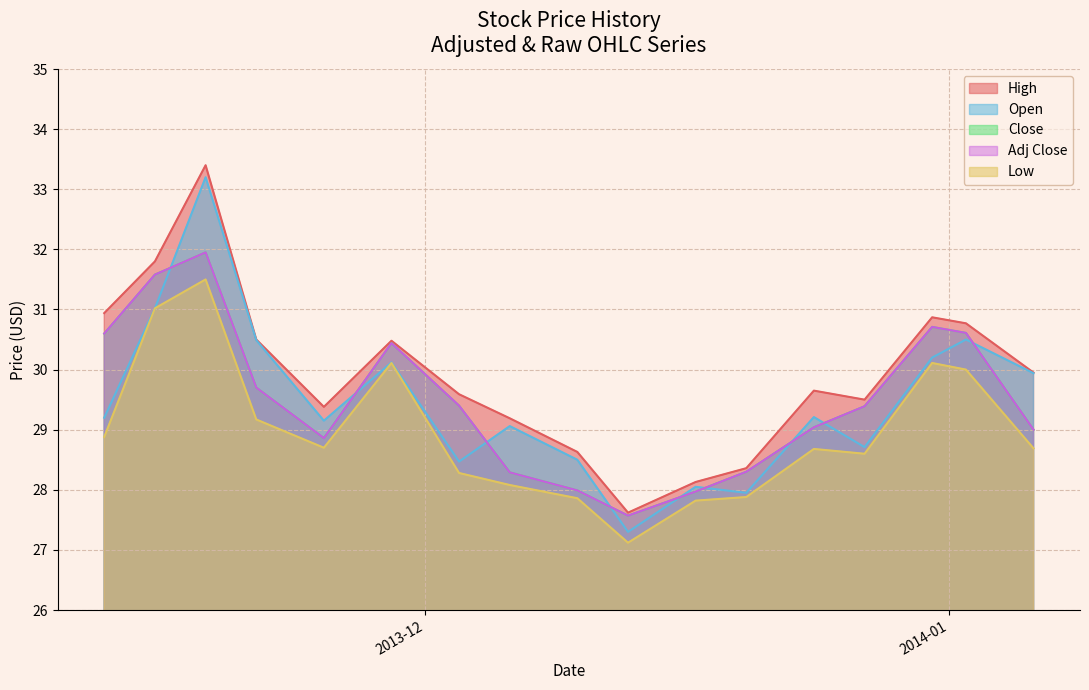

List the labels in order of Low value, largest first.

2013-11-18, 2013-11-15, 2013-11-29, 2013-12-31, 2014-01-02, 2013-11-21, 2013-11-12, 2013-11-25, 2014-01-06, 2013-12-24, 2013-12-27, 2013-12-03, 2013-12-06, 2013-12-20, 2013-12-10, 2013-12-17, 2013-12-13